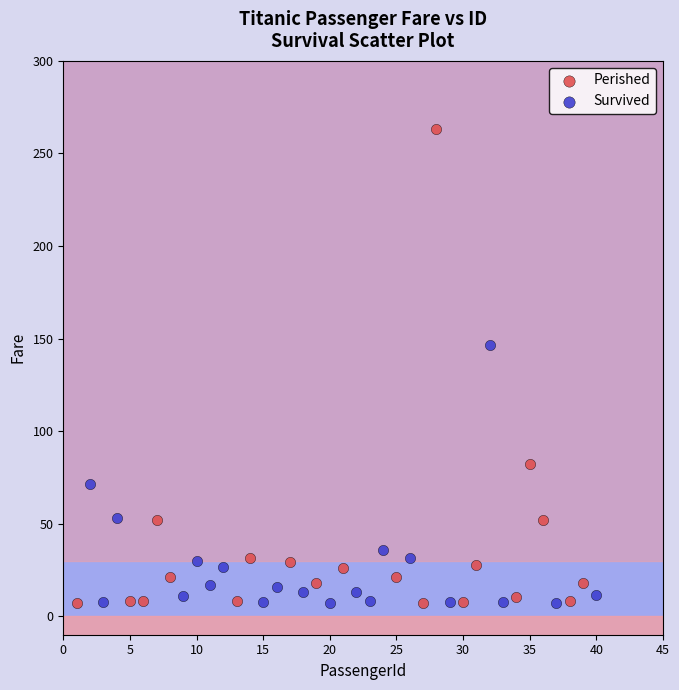

Which series contains the highest Y value?

Perished